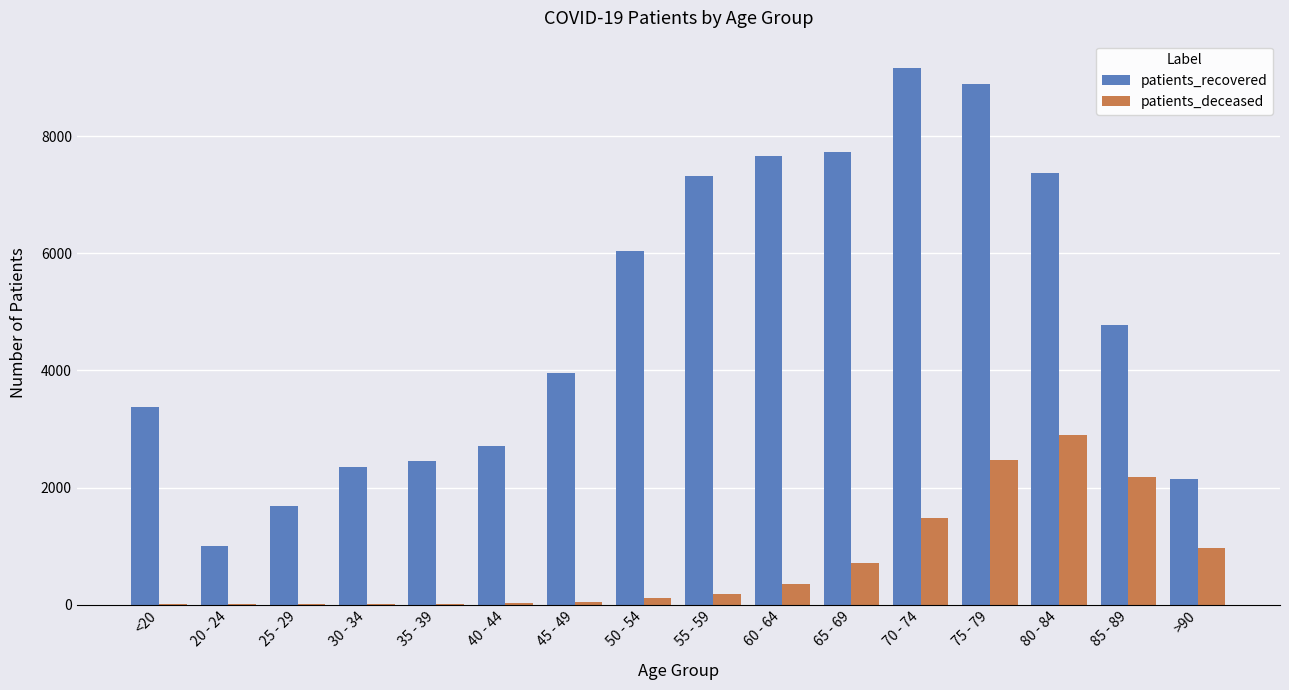

At which category is the sum across all series the highest?

75 - 79